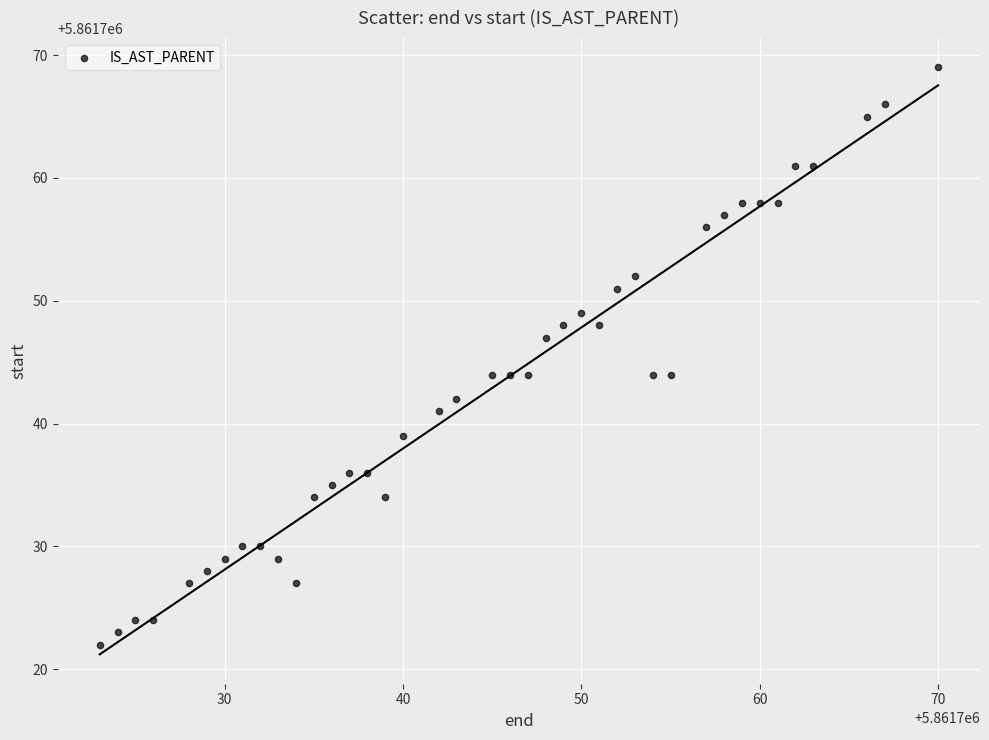

What is the range of X values (max minus min)?

47